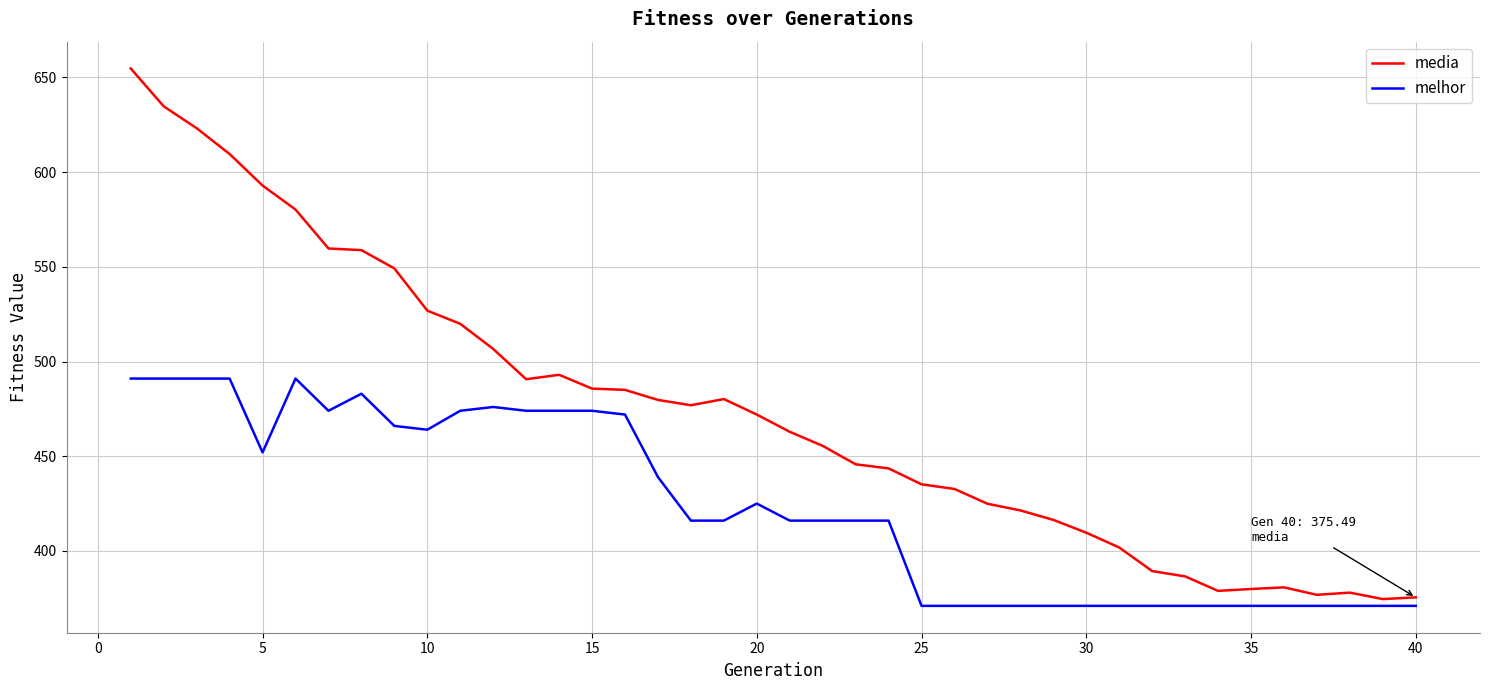

How many categories are shown in the chart?

40